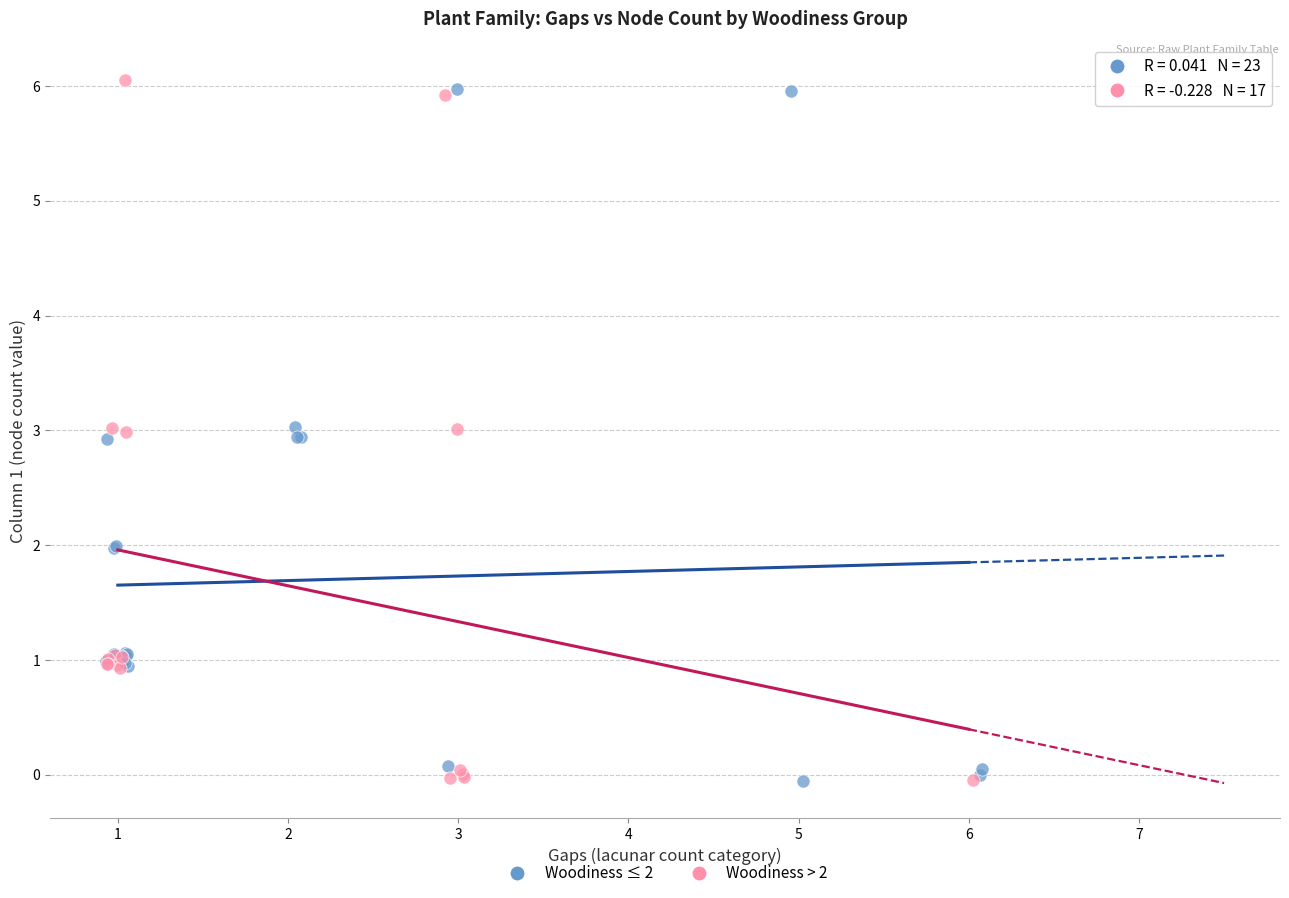

Which series reaches the maximum Y coordinate?

Woodiness > 2